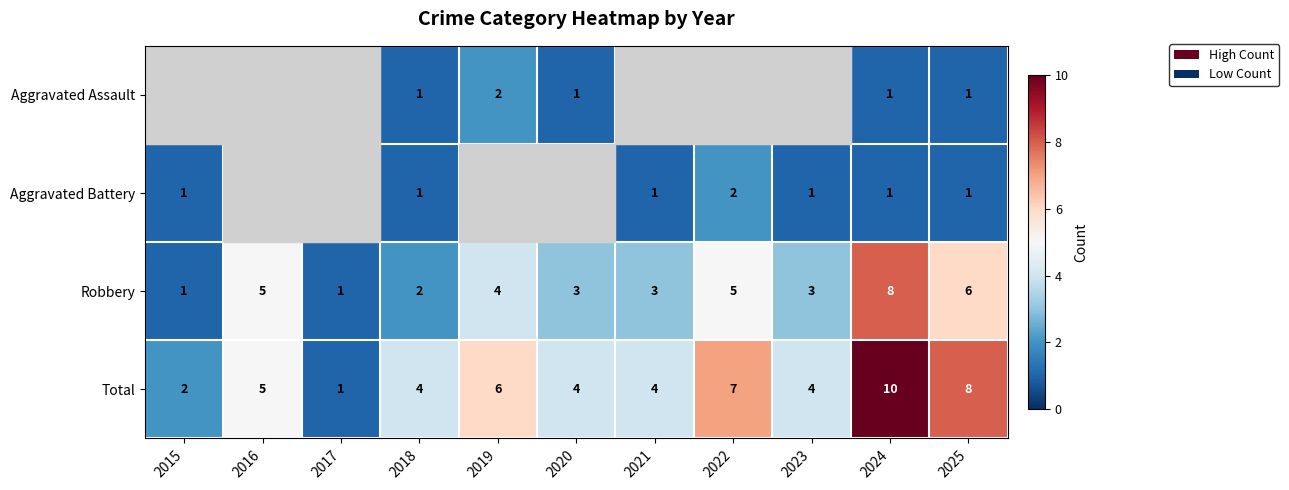

Which category has the highest value in the Total series?

2024